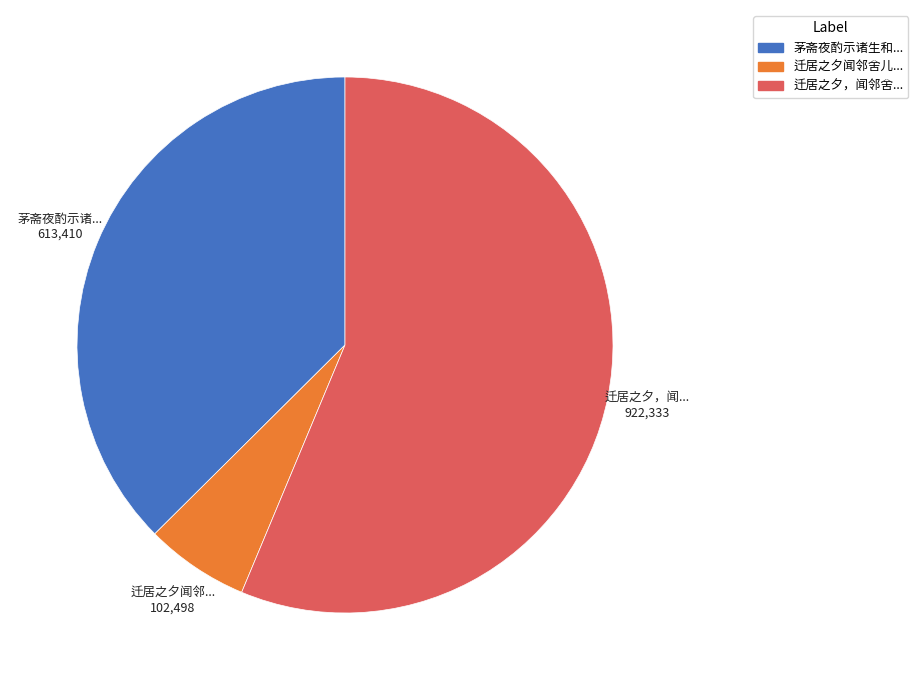

Does any single category account for the majority?

Yes